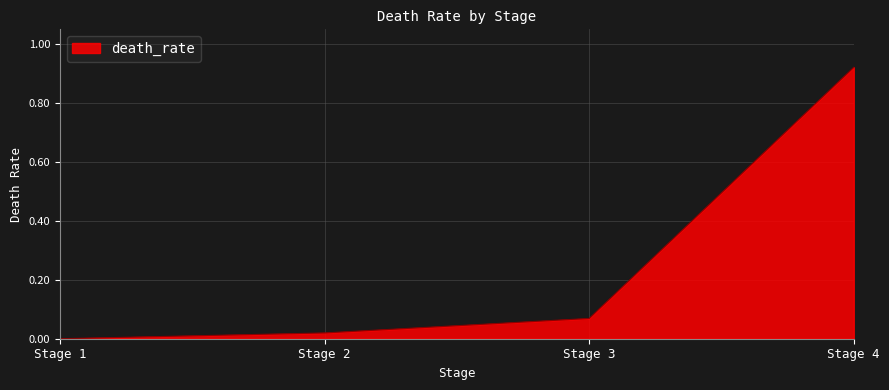

Does the chart display data point markers on the line(s)?

No